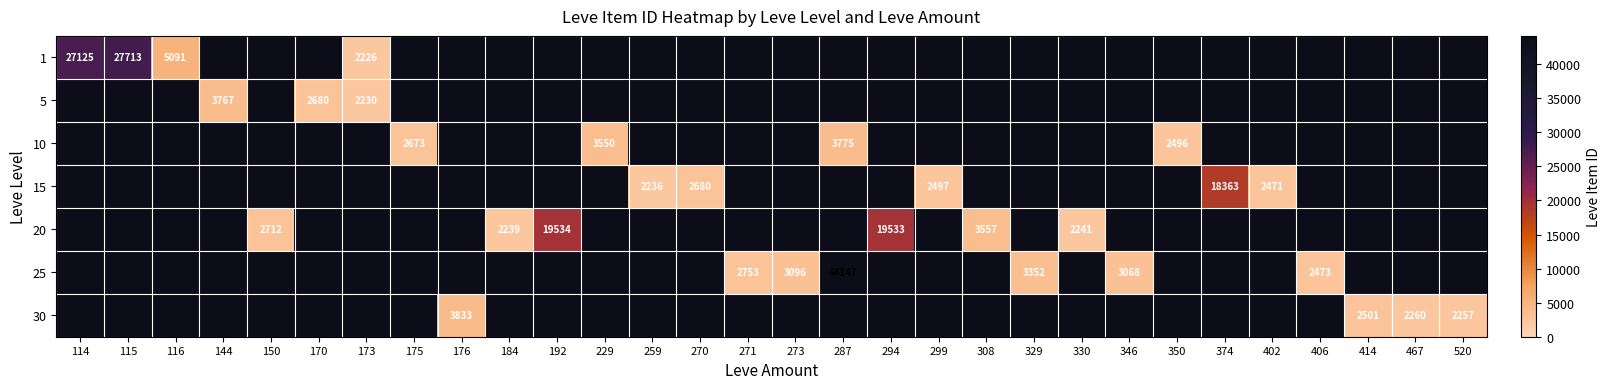

What is the maximum value shown in the chart?

44147